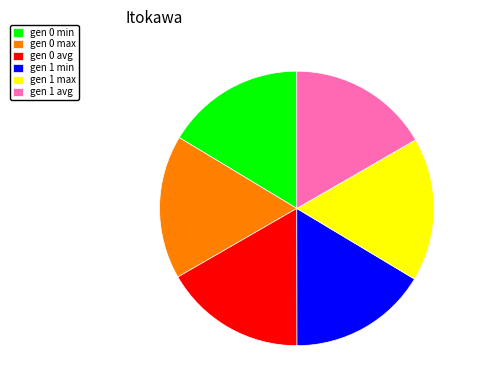

Is the sum of gen 1 max and gen 0 max greater than half?

No